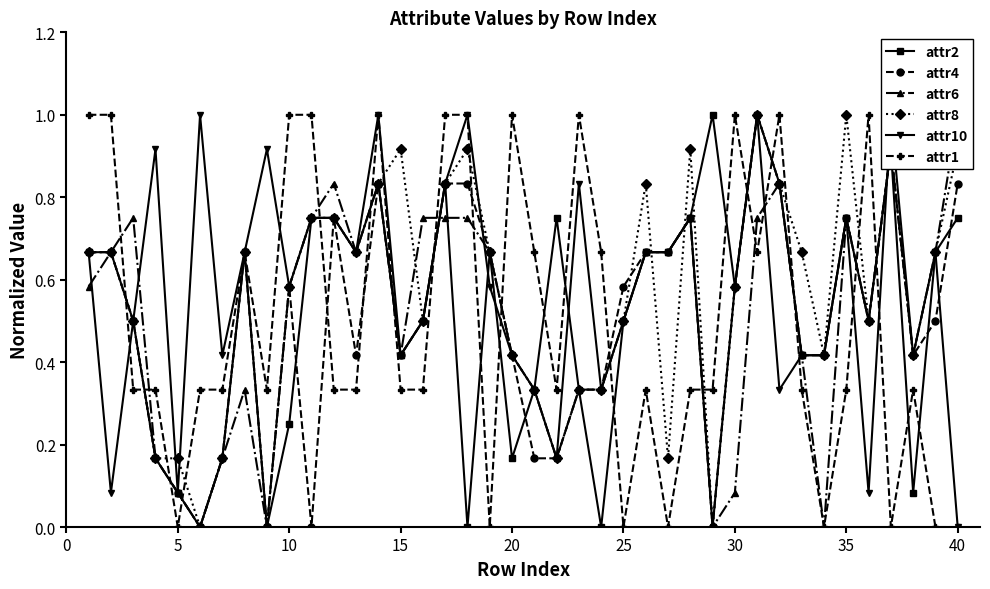

True or false: attr4 has more than 2 points higher than both neighbors.

True